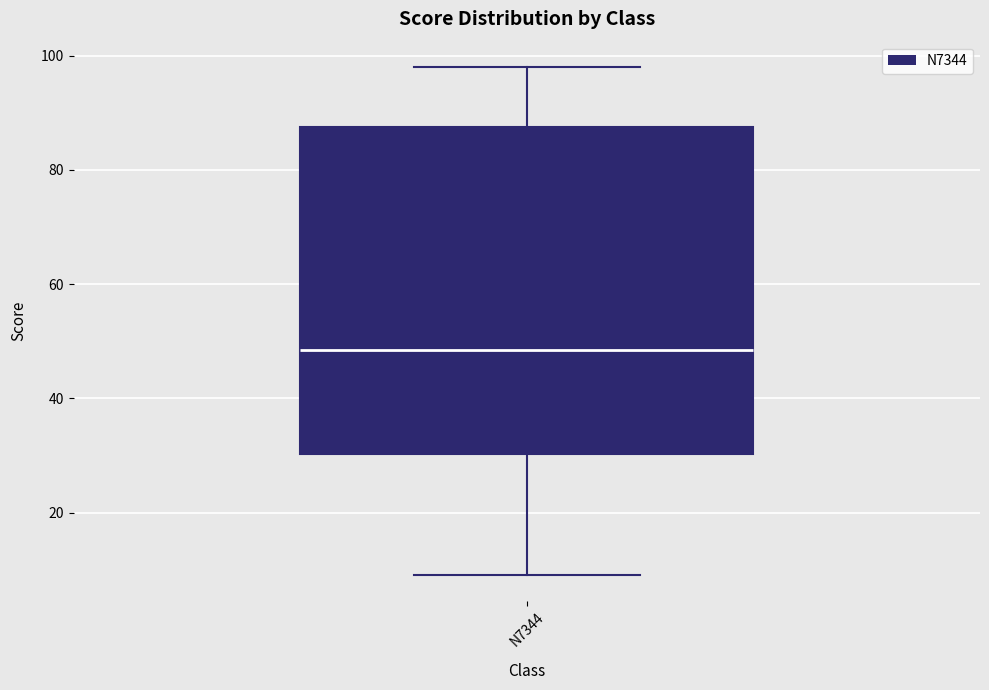

Transcribe this box plot: give where the median line is, the range the box spans, and where the two whiskers end, as read against the y-axis. The values are not printed on the chart, so give them approximately, as read against the axis.

median 48, box 30 to 88, whiskers 10 to 98